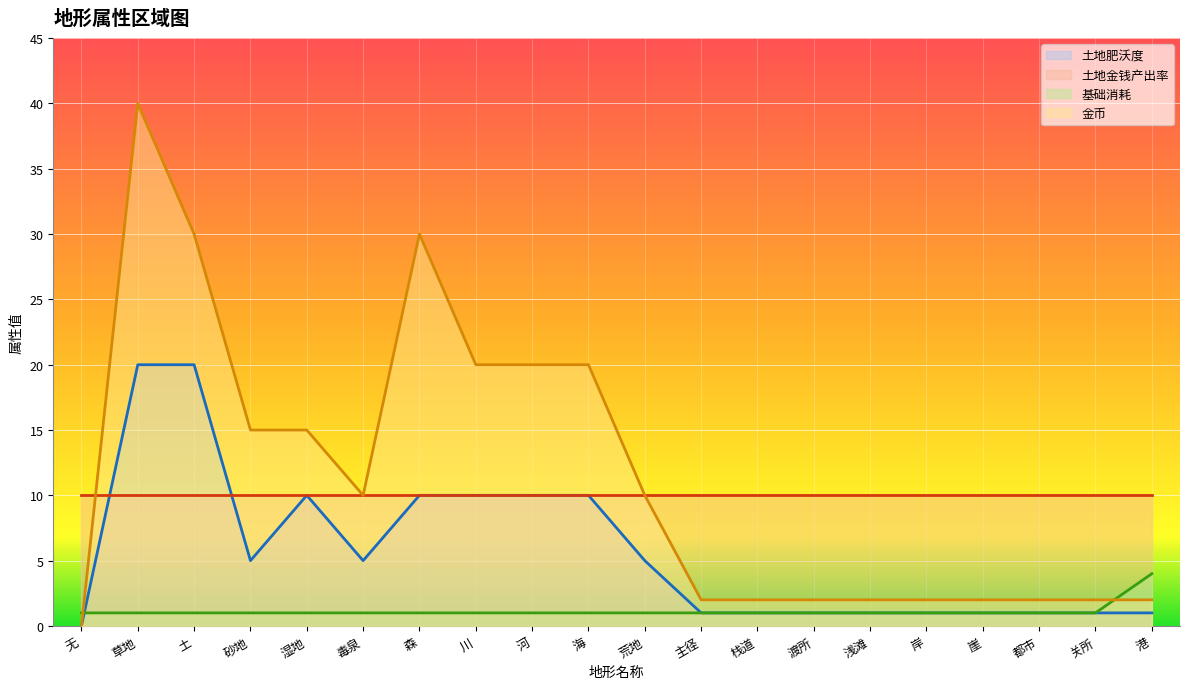

Which label corresponds to the largest value in the chart?

草地